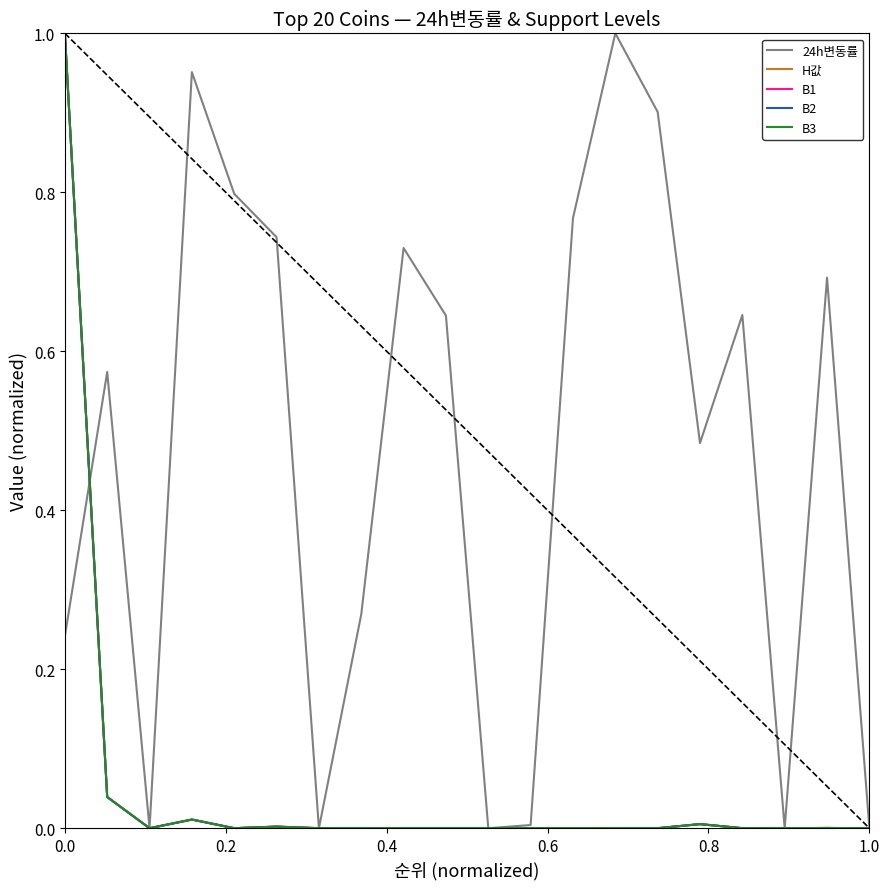

Is it true that B3 equals -0.6 at 1.0?

False